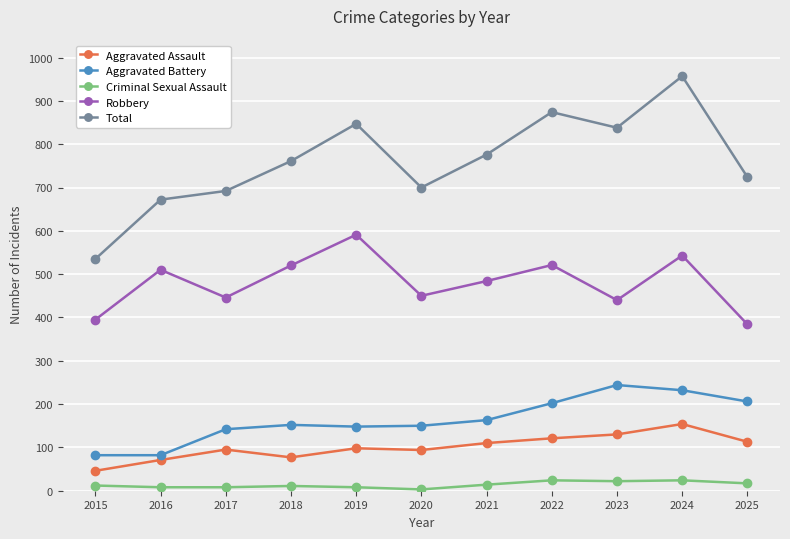

At which label does Aggravated Assault reach its minimum?

2015